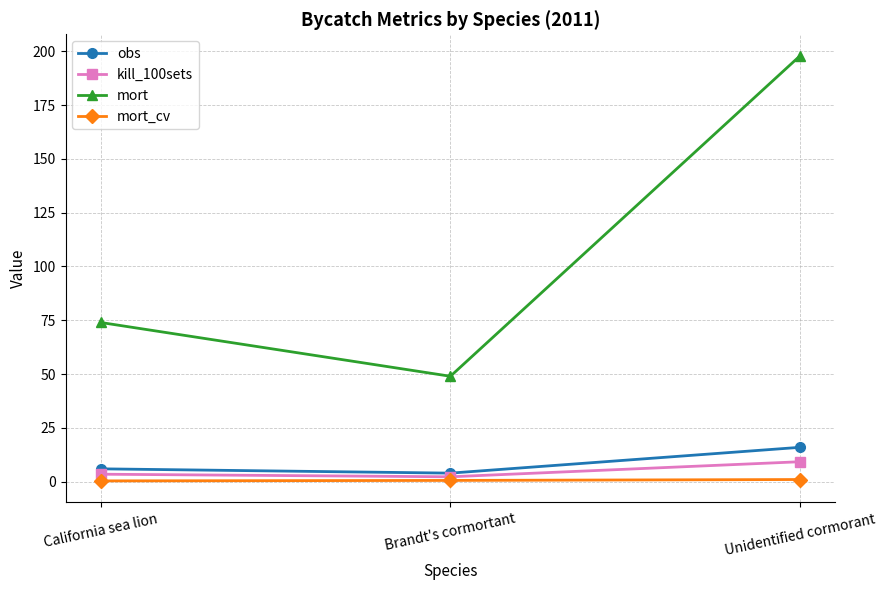

What is the minimum value for kill_100sets?

2.3